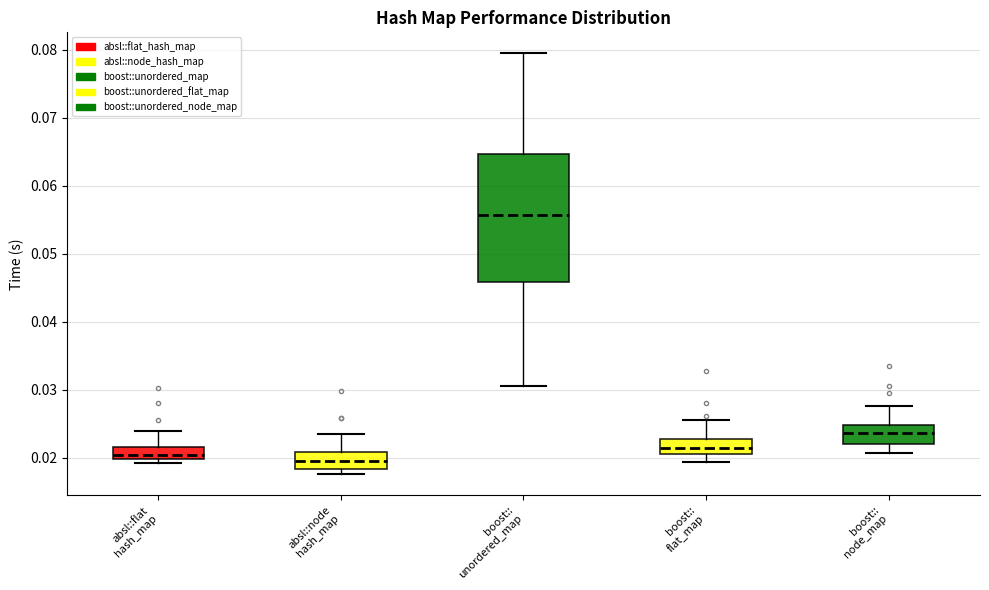

Reading left to right, read every box against the y-axis: the position of its median line, the range the box covers, and the ends of its whiskers. The values are not printed on the chart, so give them approximately, as read against the axis.

absl::flat hash_map: median 0.020 (inside the box), box 0.020 to 0.022, whiskers 0.019 to 0.024
absl::node hash_map: median 0.019, box 0.018 to 0.021, whiskers 0.018 (just below the box's lower edge) to 0.024
boost:: unordered_map: median 0.056, box 0.046 to 0.065, whiskers 0.031 to 0.079
boost:: flat_map: median 0.021 (inside the box), box 0.021 to 0.023, whiskers 0.019 to 0.026
boost:: node_map: median 0.024, box 0.022 to 0.025, whiskers 0.021 to 0.028